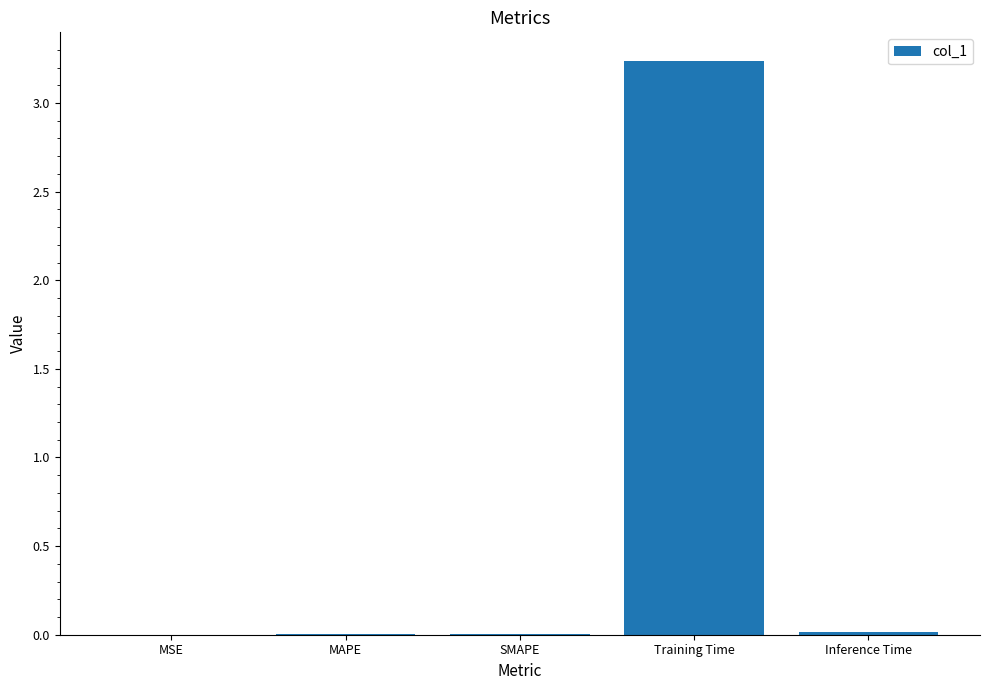

Which label corresponds to the largest value in the chart?

Training Time